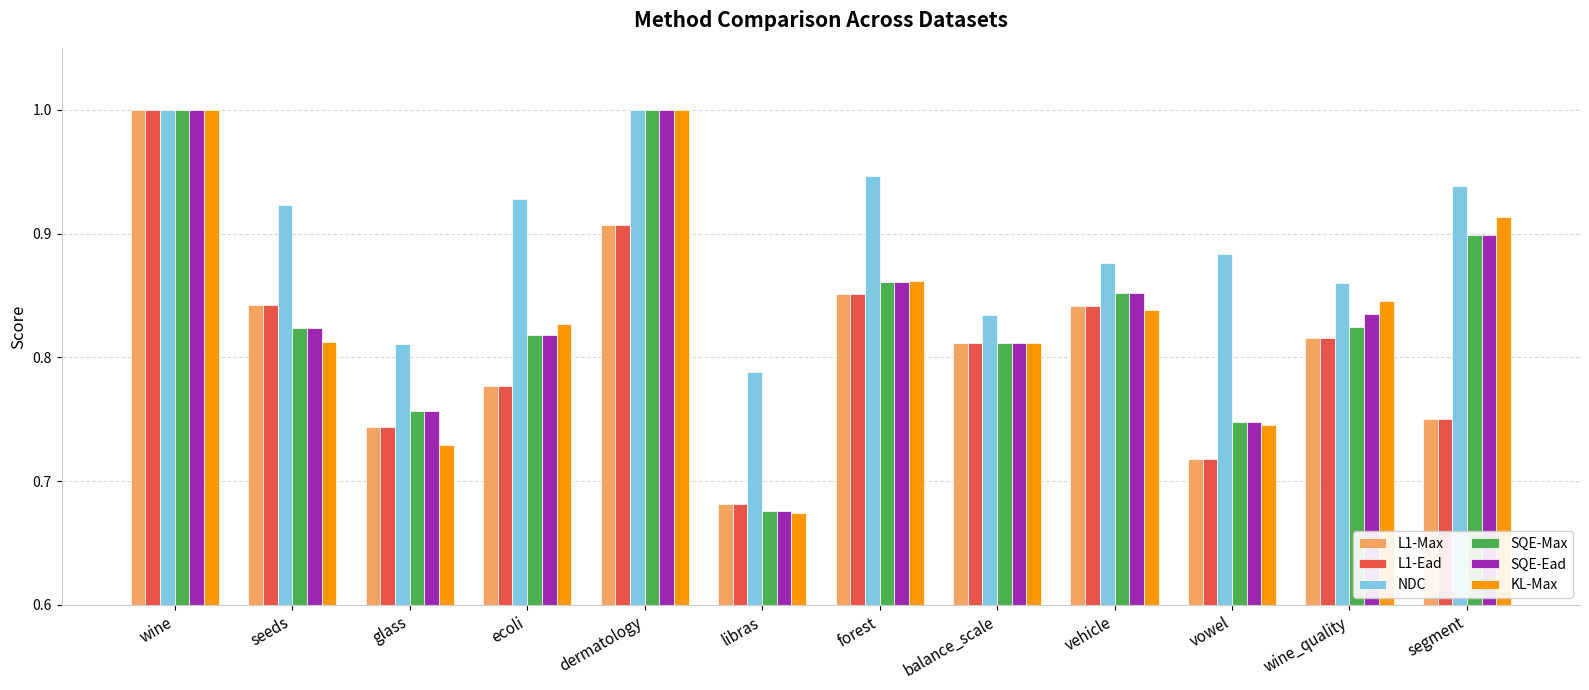

Which series changed the most between balance_scale and segment?

NDC